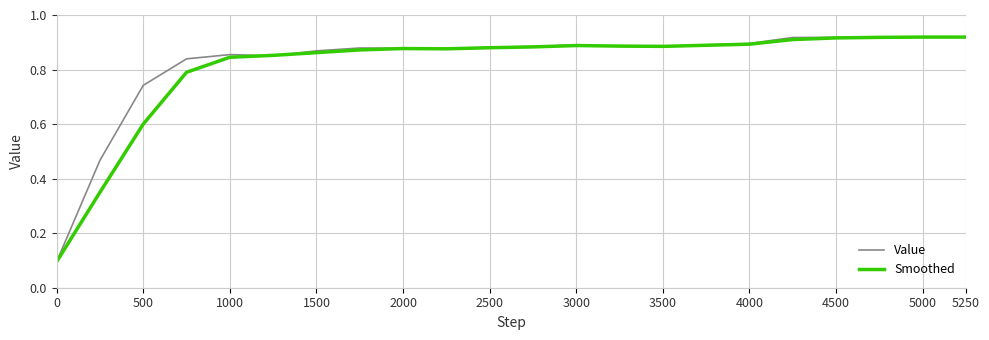

True or false: Smoothed has more than 2 points higher than both neighbors.

False